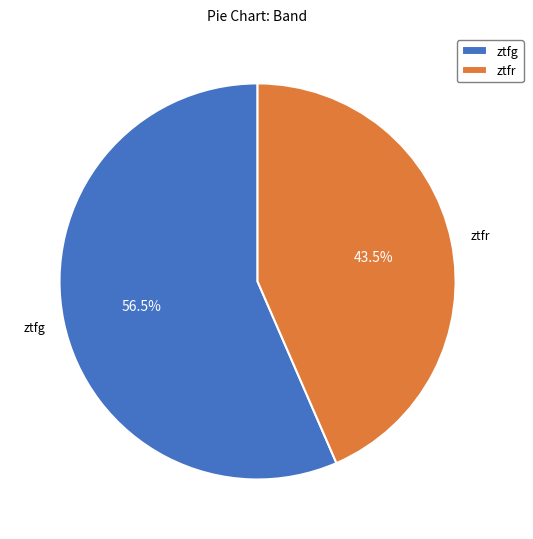

What is the largest slice in the pie chart?

ztfg